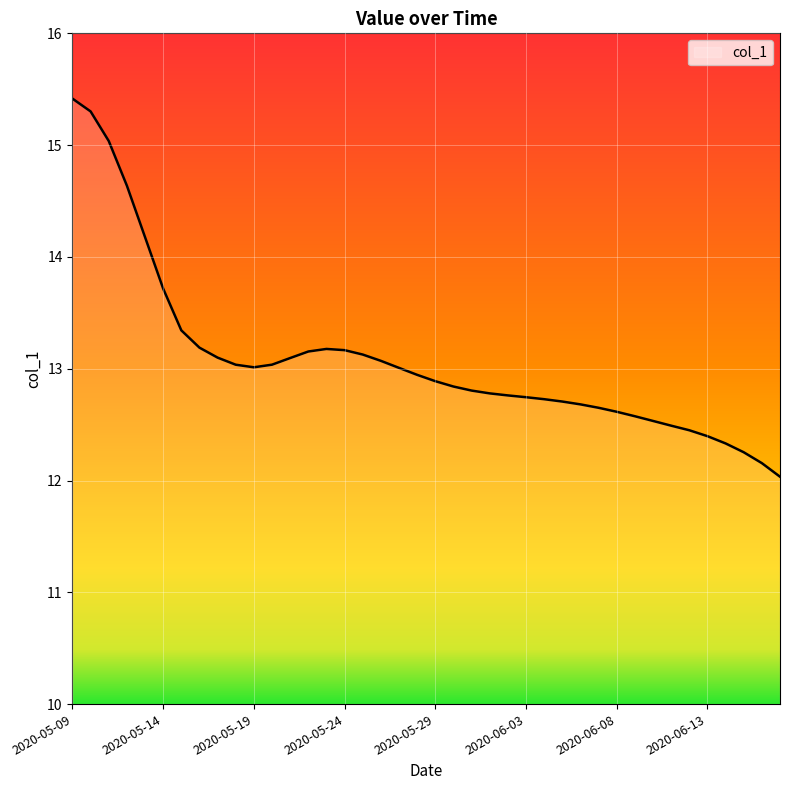

What is the difference between the maximum and minimum values?

3.4